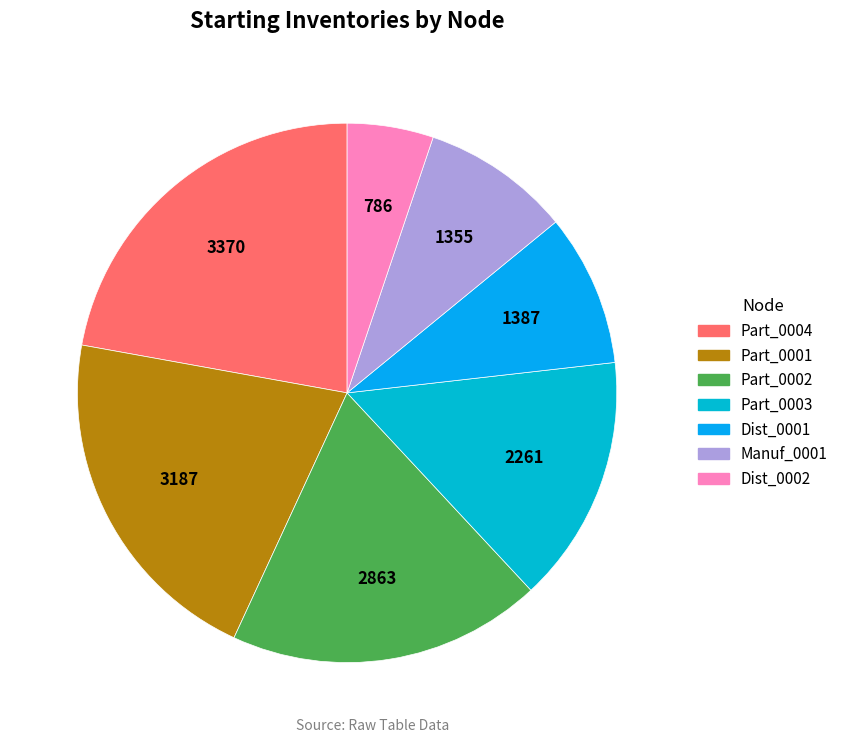

Which slice is the largest?

Part_0004